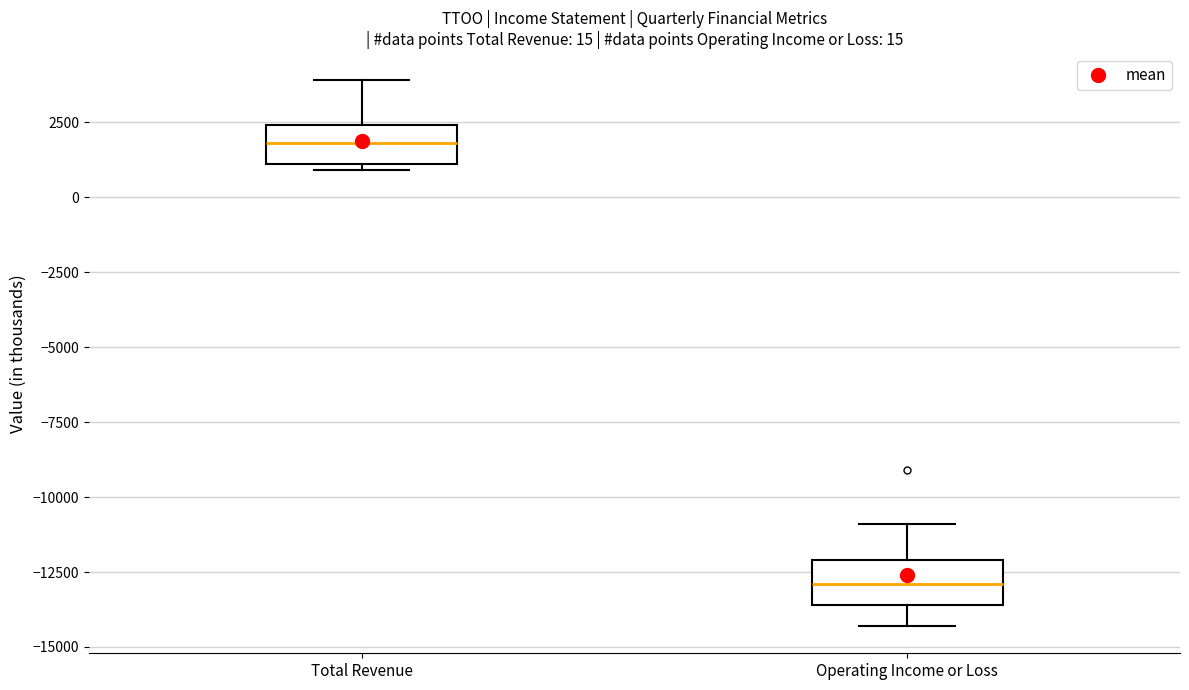

Which box's median line is the highest?

Total Revenue